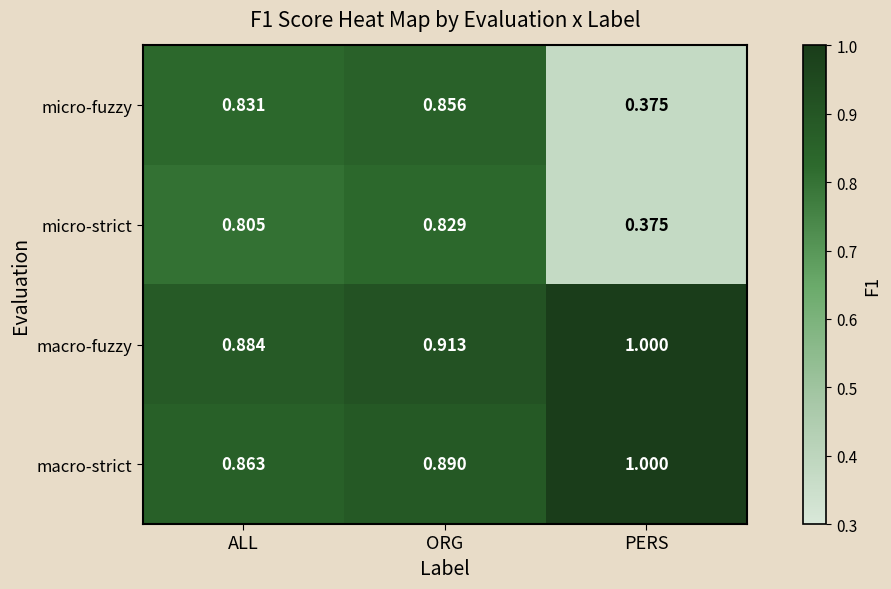

Which category has the highest value in the micro-fuzzy series?

ORG